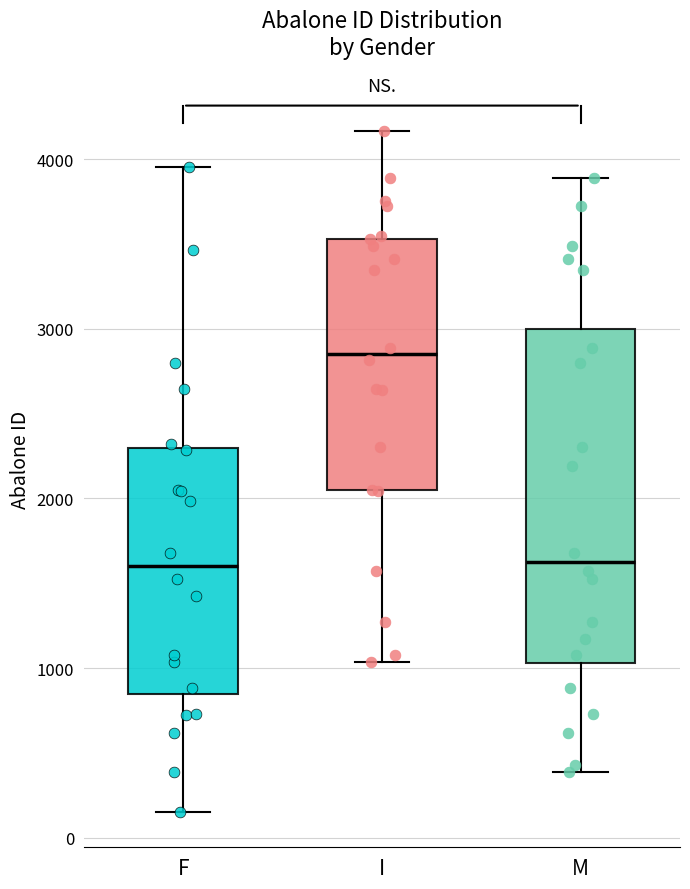

Reading left to right, transcribe this box plot: for each box, give where its median line is, the range the box spans, and where its two whiskers end, as read against the y-axis. The values are not printed on the chart, so give them approximately, as read against the axis.

F: median 1600, box 800 to 2300, whiskers 200 to 4000
I: median 2900, box 2000 to 3500, whiskers 1000 to 4200
M: median 1600, box 1000 to 3000, whiskers 400 to 3900